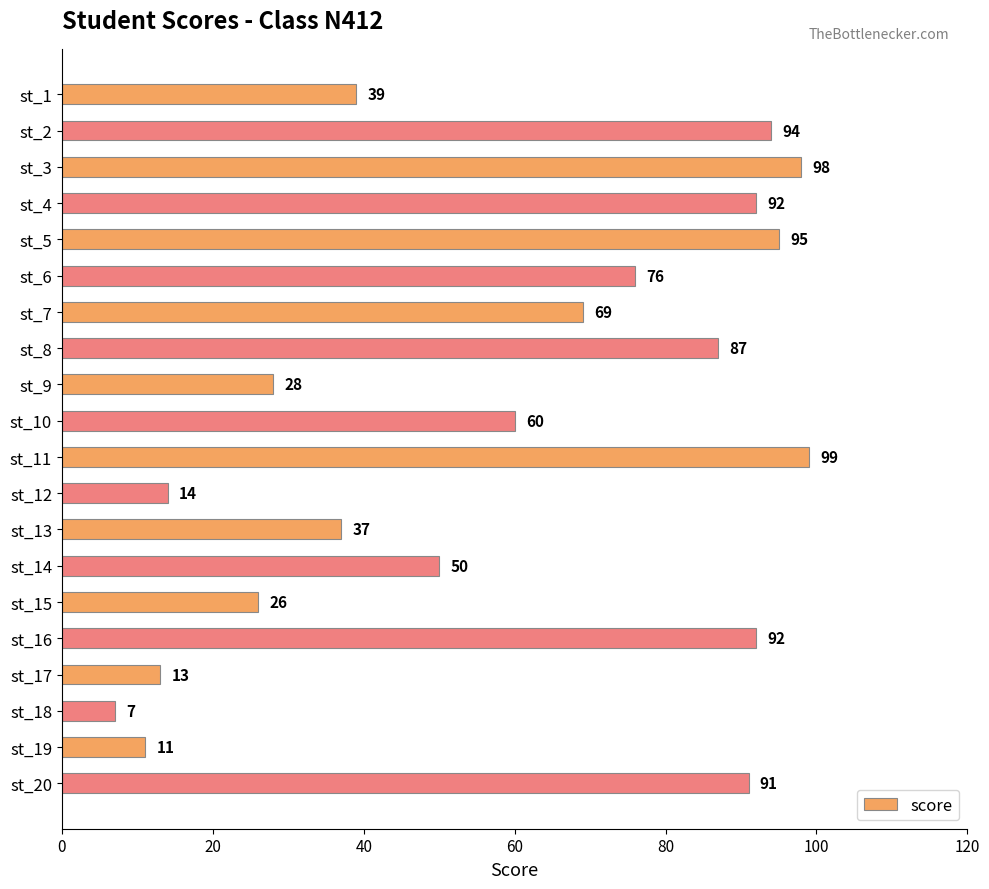

Which label corresponds to the largest value in the chart?

st_11